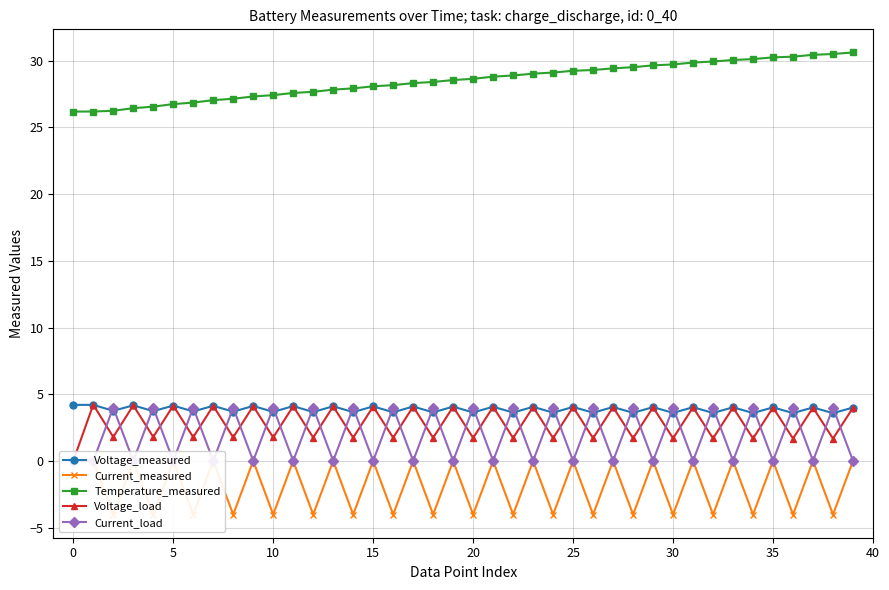

What are all the series names shown in the legend?

Voltage_measured, Current_measured, Temperature_measured, Voltage_load, Current_load